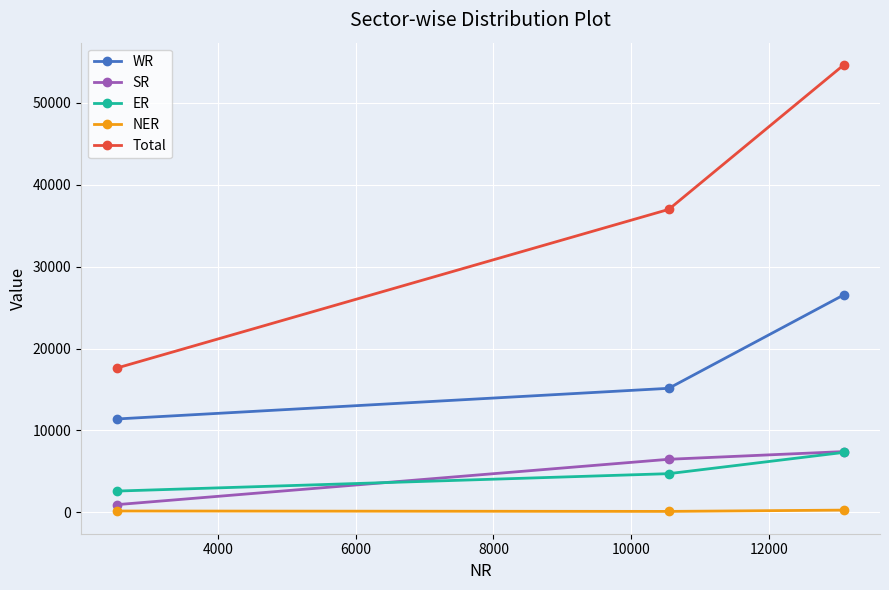

What is the minimum value for SR?

940